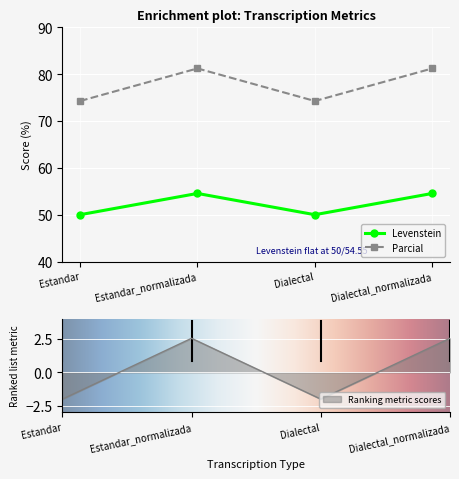

Reading left to right, list all the values displayed in this chart.

Levenstein: 50.0	54.5	50.0	54.5
Parcial: 74.3	81.2	74.3	81.2